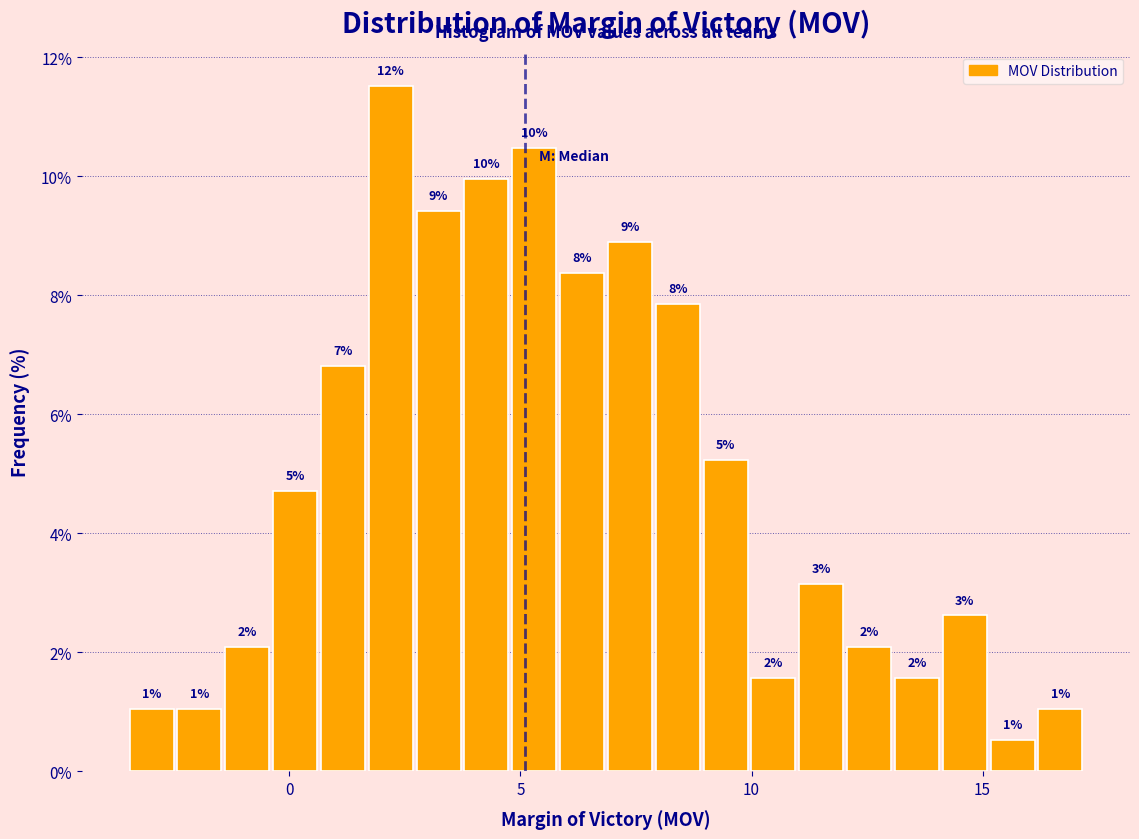

Around what value on the x-axis is the tallest bar? Give the approximate position of its centre, as read against the axis.

2.0